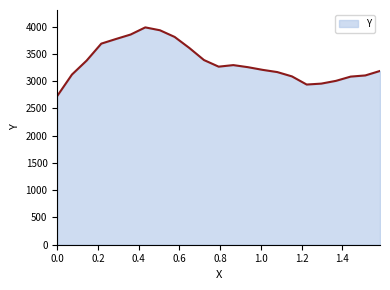

What is the difference between the maximum and minimum values?

1257.0